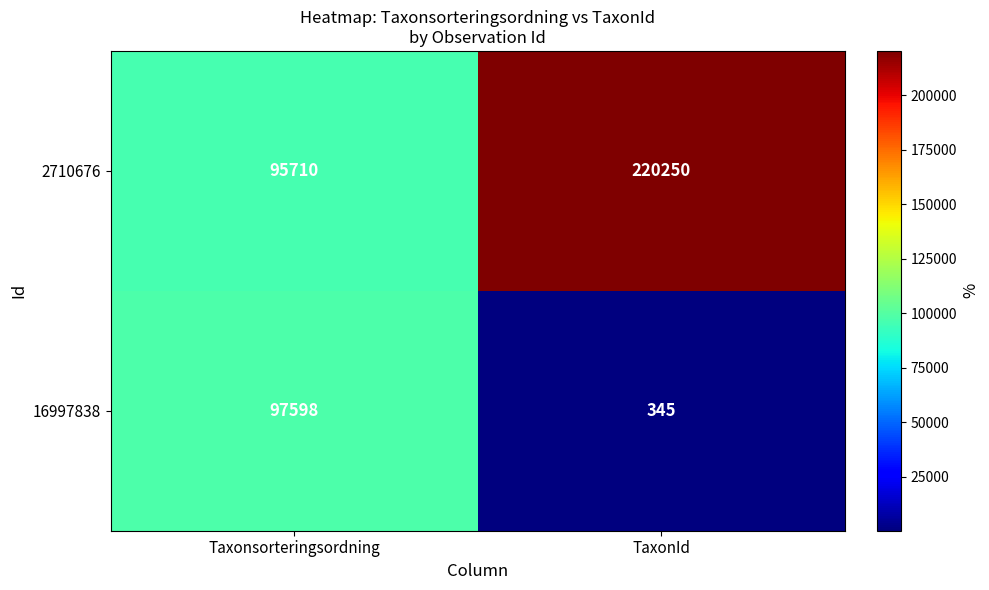

List the series in order of their peak value, lowest first.

16997838, 2710676